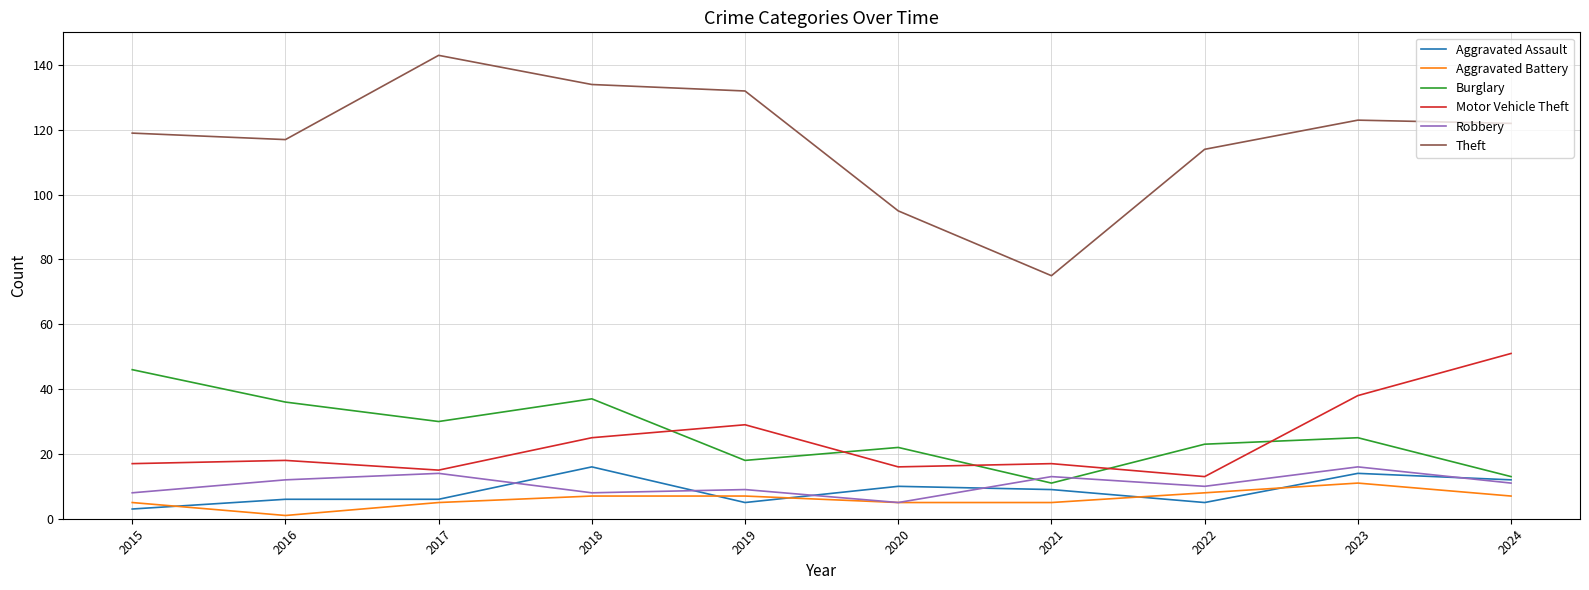

What is the difference between the highest and lowest values at 2022?

109